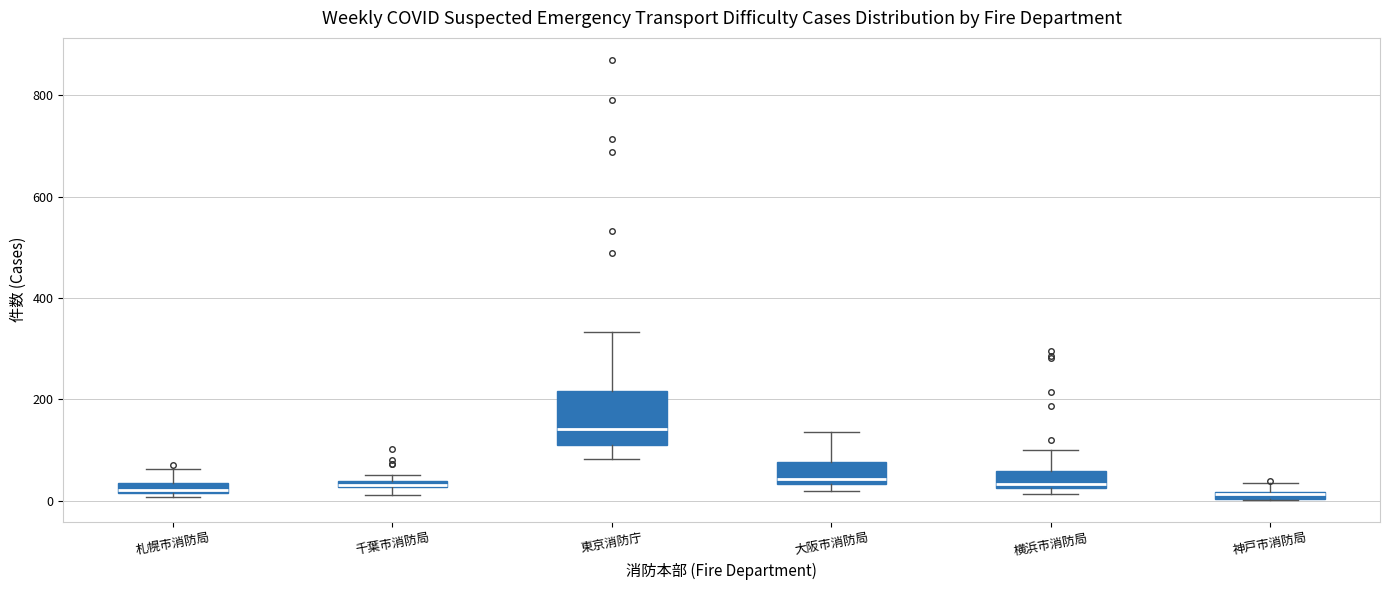

Where is the lower edge of the box for 横浜市消防局 on the y-axis? The values are not printed on the chart, so give them approximately, as read against the axis.

20